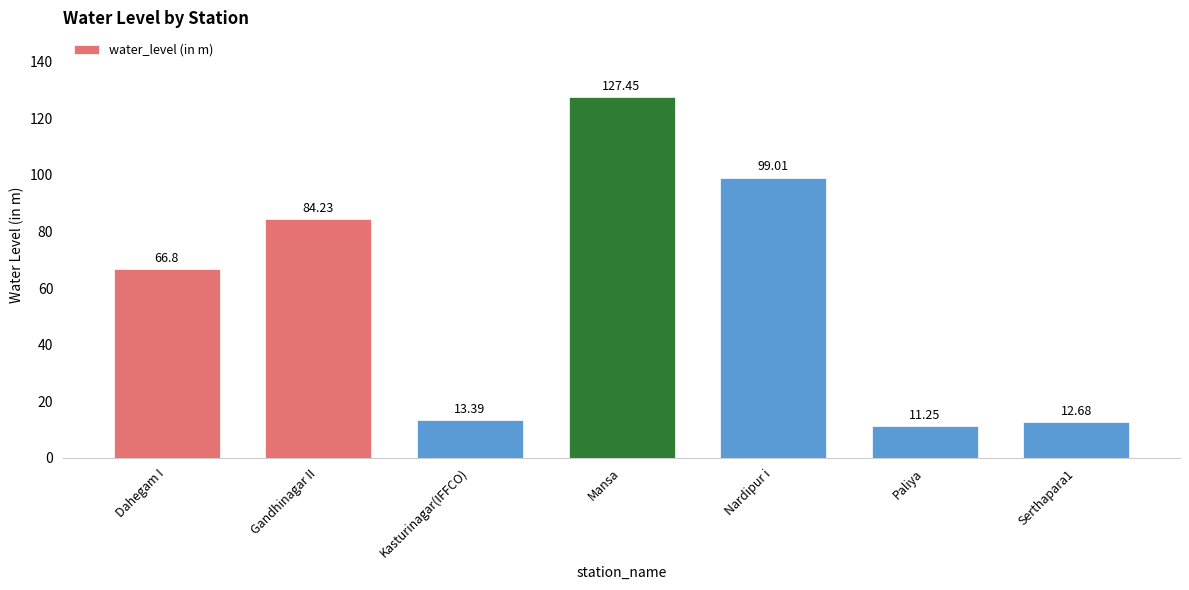

Which has a higher value, Paliya or Nardipur i?

Nardipur i